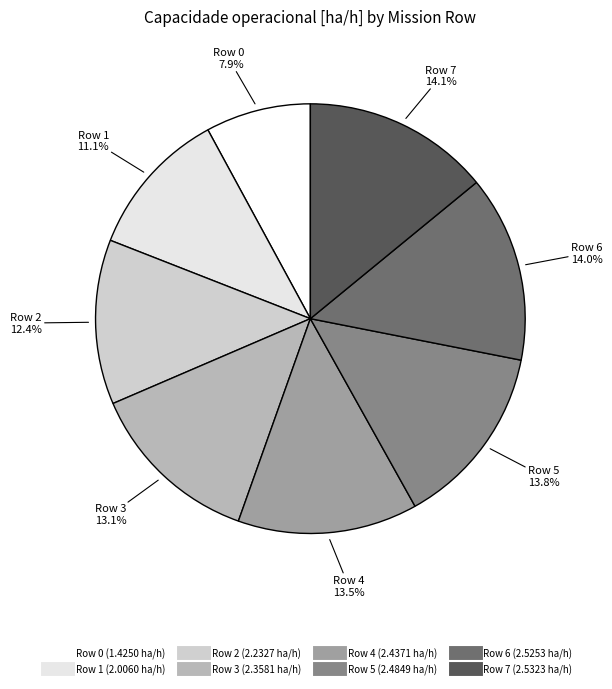

Is there any slice that represents more than half of the pie?

No